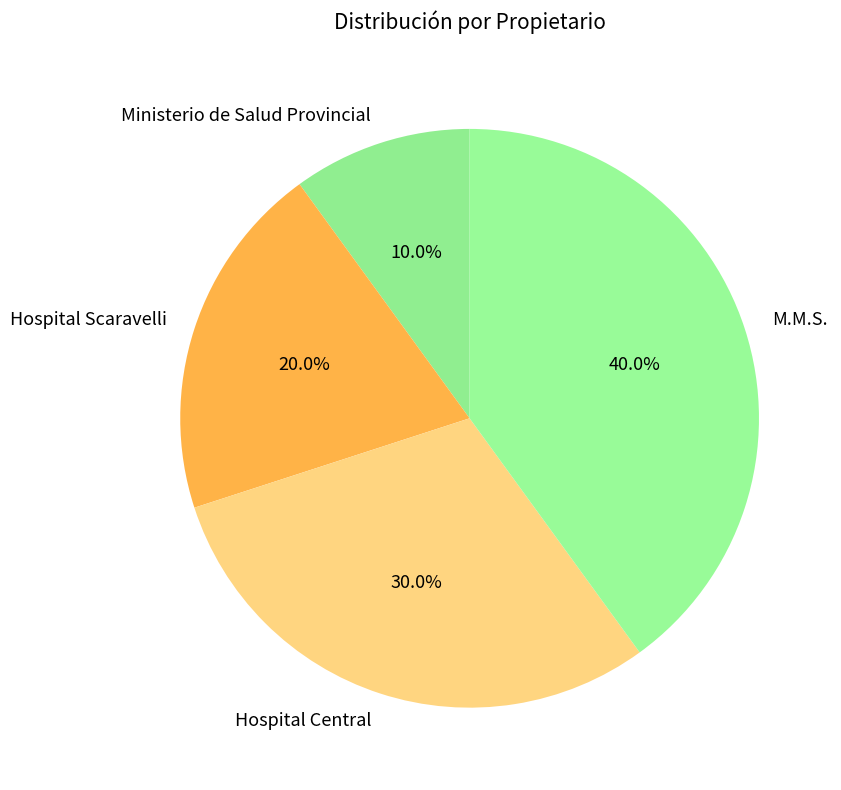

How much of the chart is everything except Ministerio de Salud Provincial?

90.0%